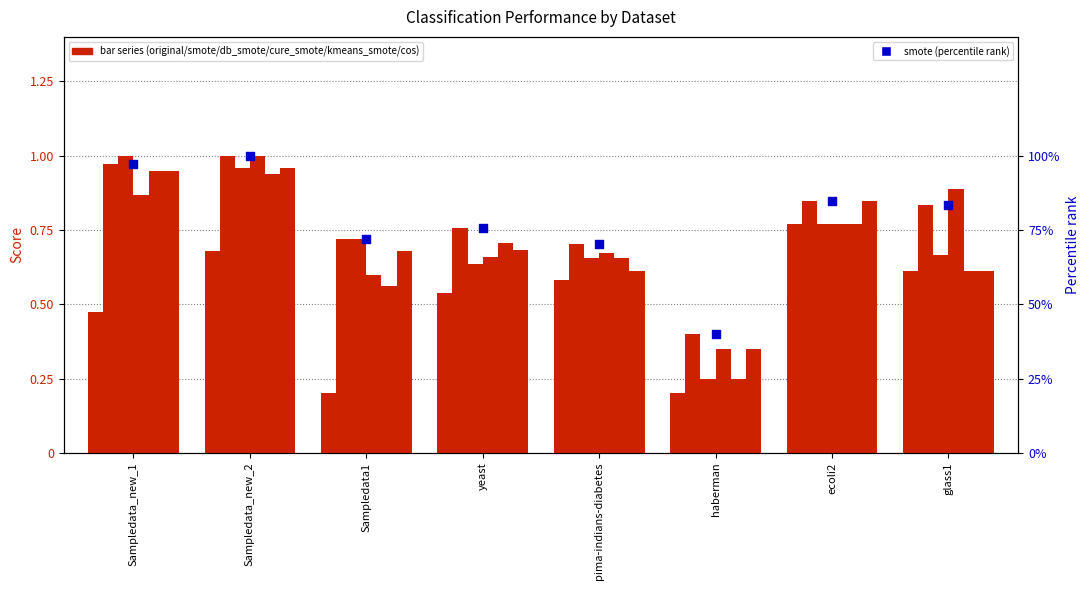

Is the value of kmeans_smote at yeast greater than the value of original at yeast?

Yes